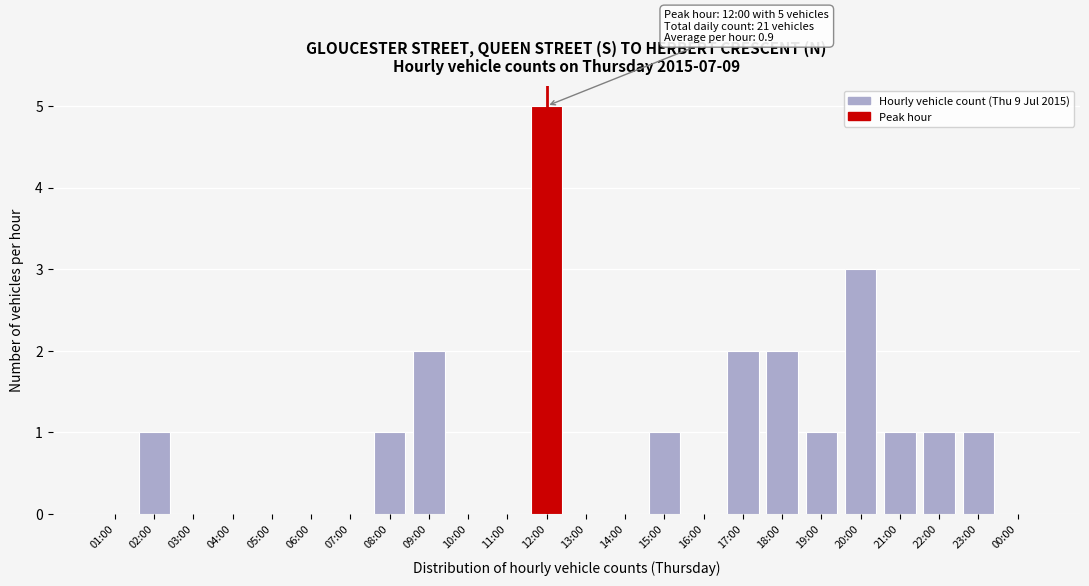

Reading right to left, what are all the values shown in this chart?

00:00=0	23:00=1	22:00=1	21:00=1	20:00=3	19:00=1	18:00=2	17:00=2	16:00=0	15:00=1	14:00=0	13:00=0	12:00=5	11:00=0	10:00=0	09:00=2	08:00=1	07:00=0	06:00=0	05:00=0	04:00=0	03:00=0	02:00=1	01:00=0